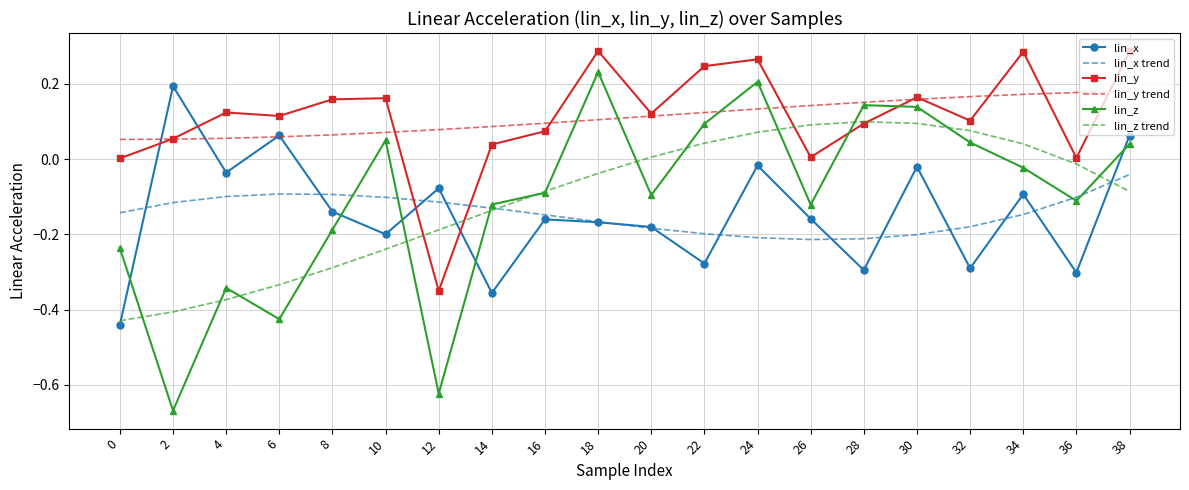

Which series has the largest range (max minus min)?

lin_z